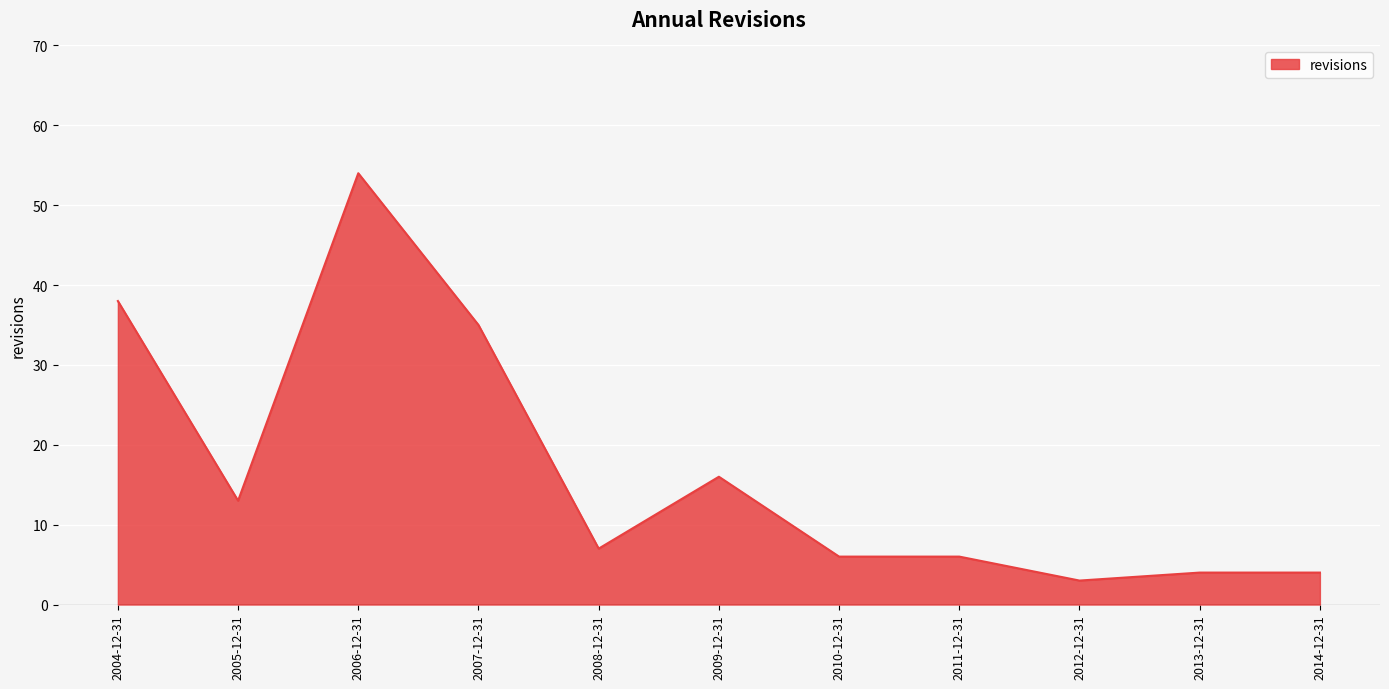

What is the smallest value displayed?

3